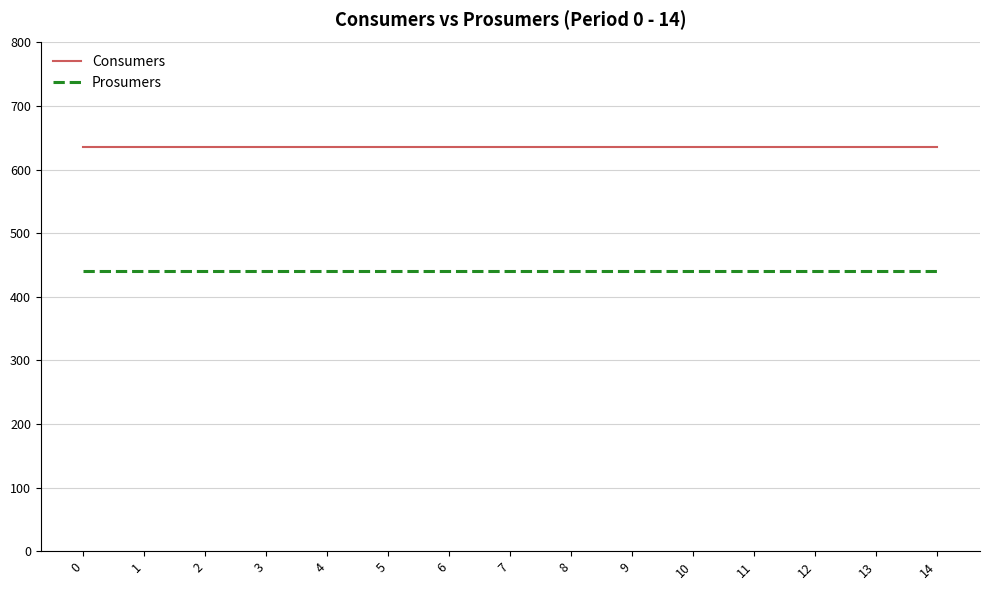

Reading right to left, list all the values displayed in this chart.

Consumers: 635	635	635	635	635	635	635	635	635	635	635	635	635	635	635
Prosumers: 440	440	440	440	440	440	440	440	440	440	440	440	440	440	440